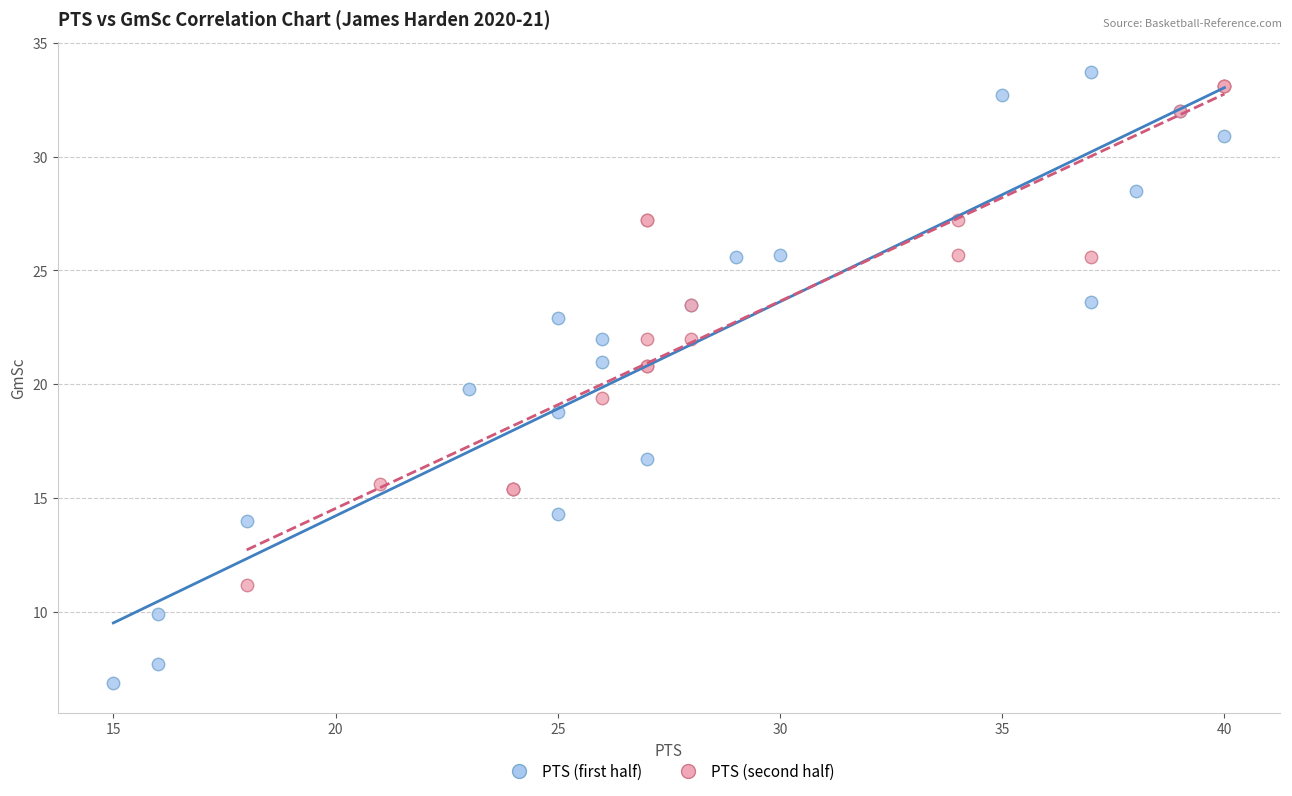

Which series reaches the minimum Y coordinate?

PTS (first half)